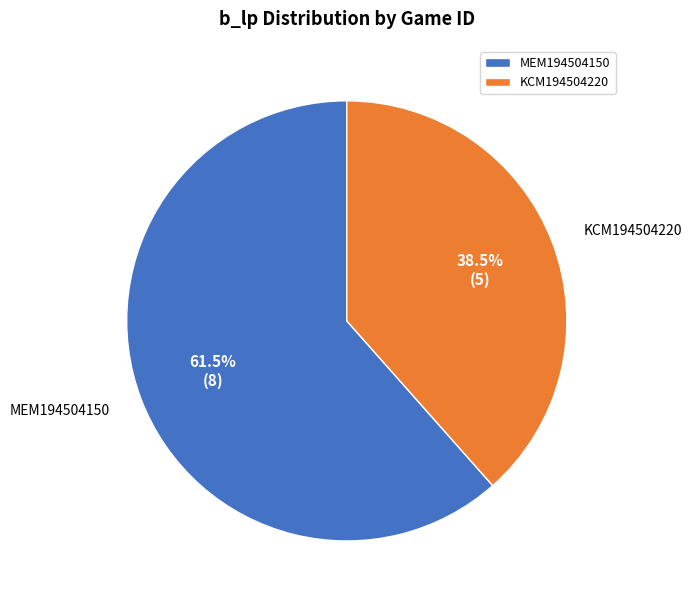

Rank the categories by value from highest to lowest.

MEM194504150, KCM194504220